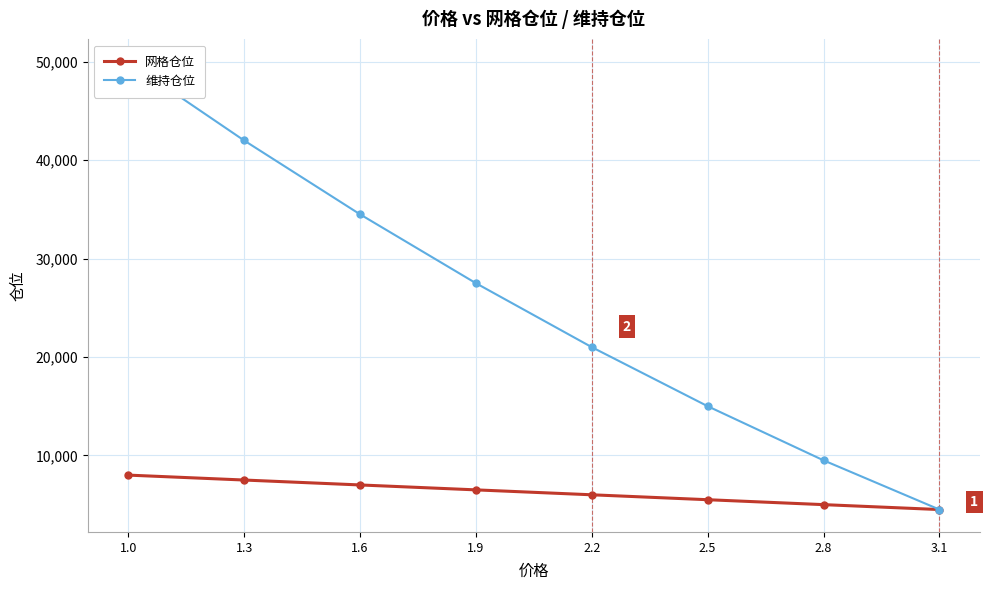

What is the lowest value of the 网格仓位 series?

4500